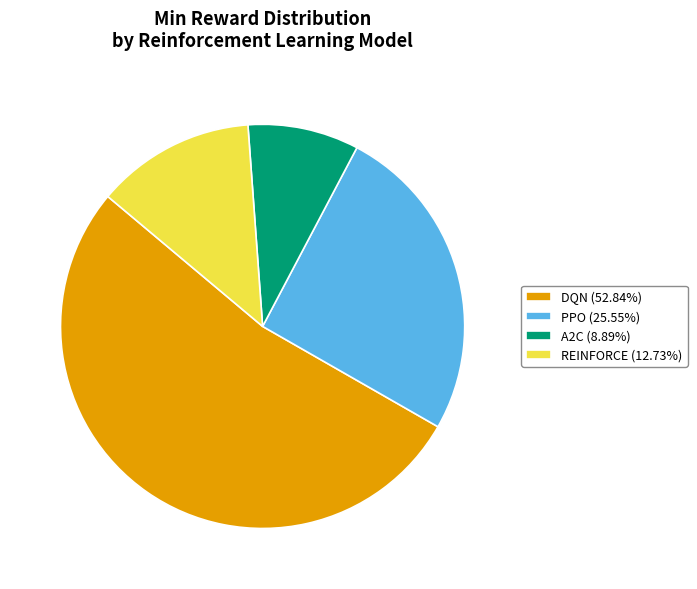

Is there a majority slice in this chart?

Yes